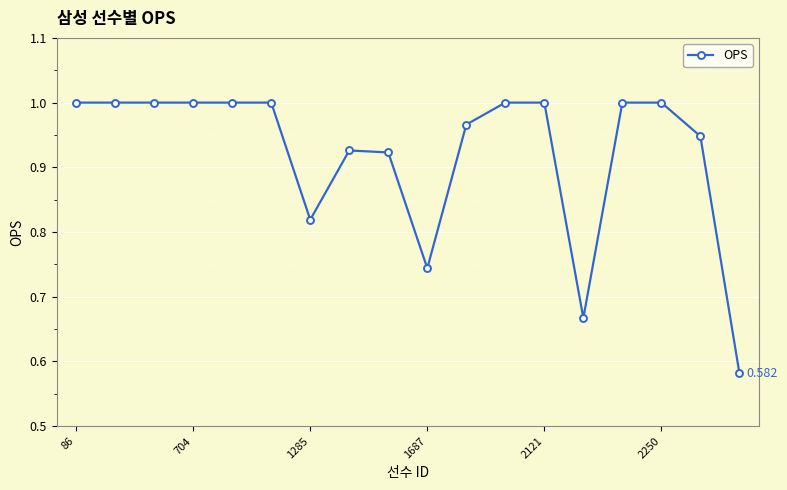

What is the sum of all values?

16.6